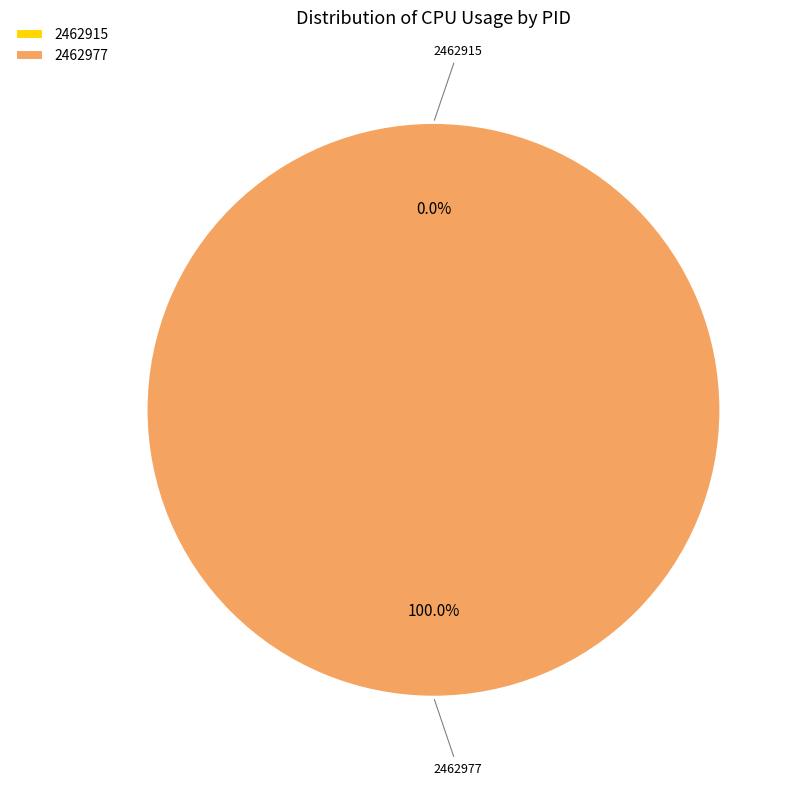

Rank the categories by value from lowest to highest.

2462915, 2462977